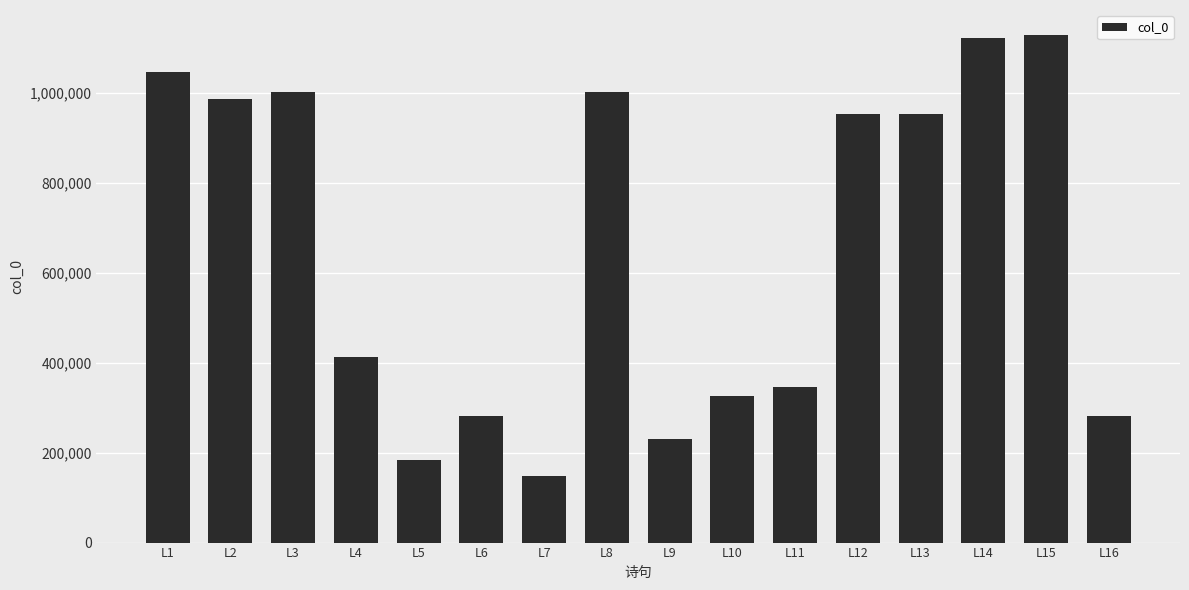

How many bars are there in total?

16